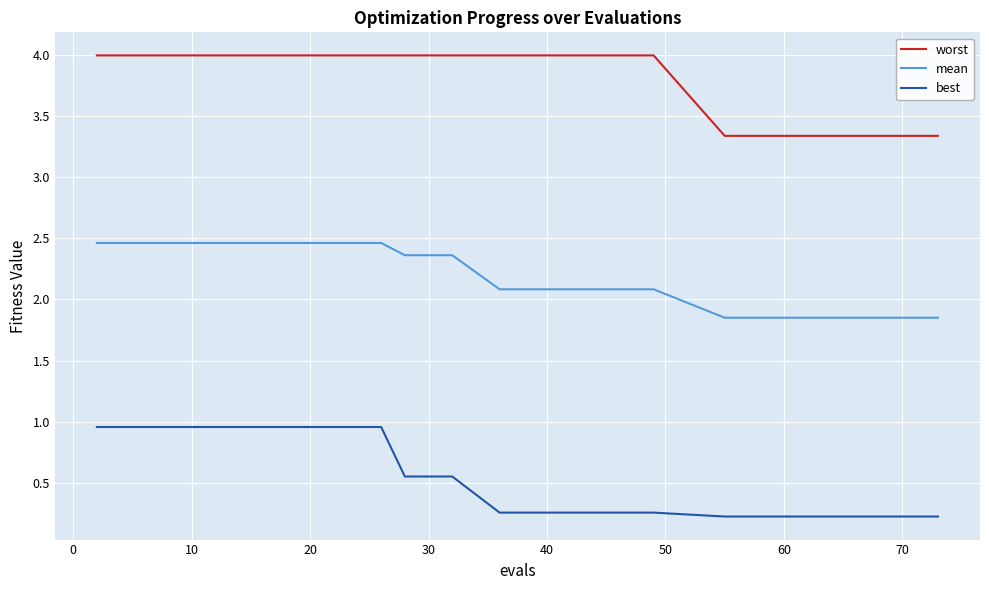

What is the difference between the maximum and minimum values in the worst series?

0.7